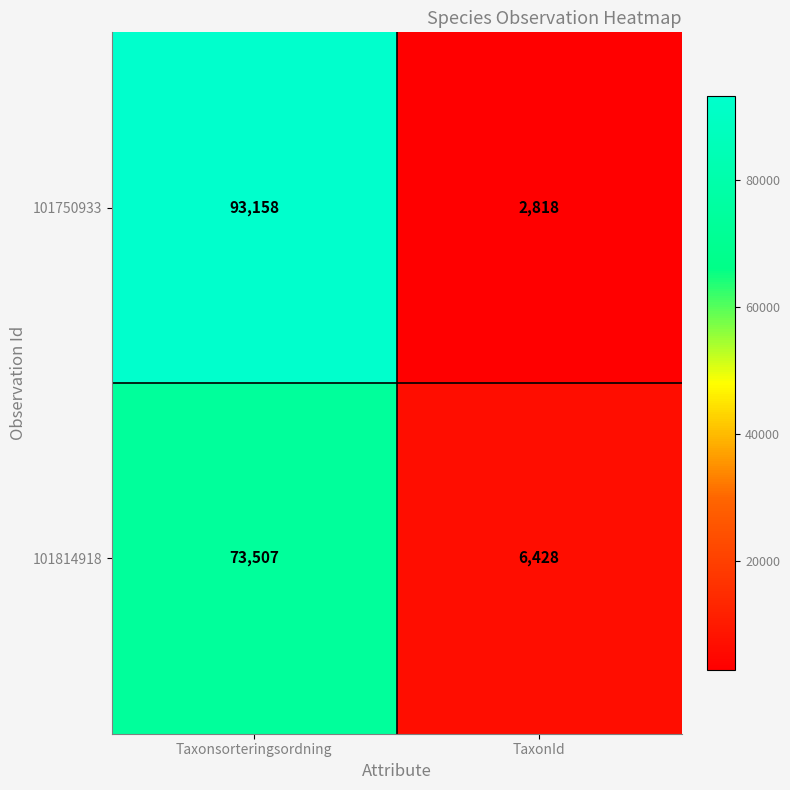

Rank the series by their maximum value, from lowest to highest.

101814918, 101750933